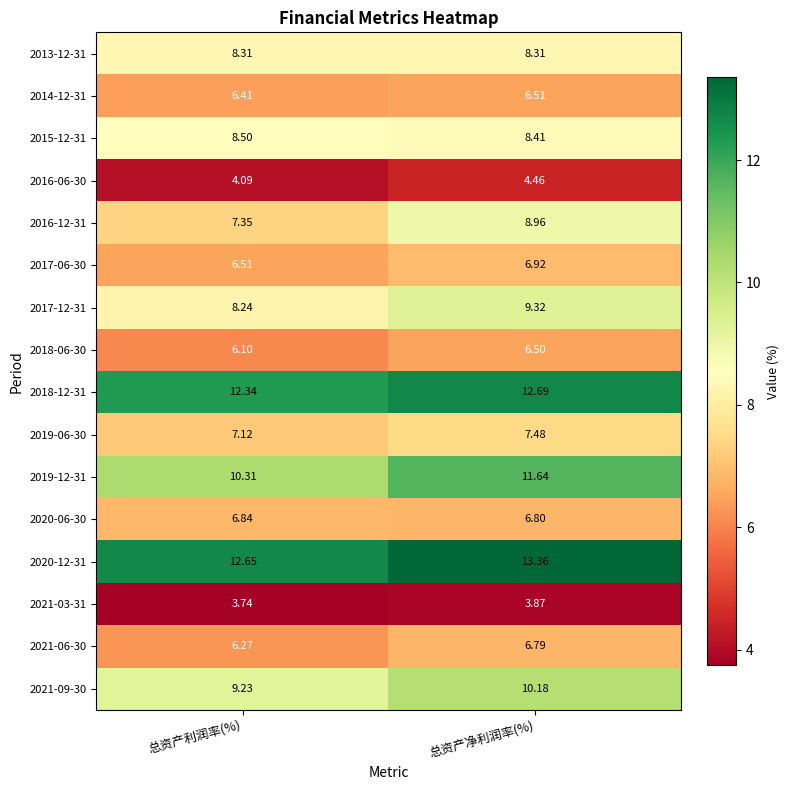

Rank the categories by 2015-12-31 value from highest to lowest.

总资产利润率(%), 总资产净利润率(%)